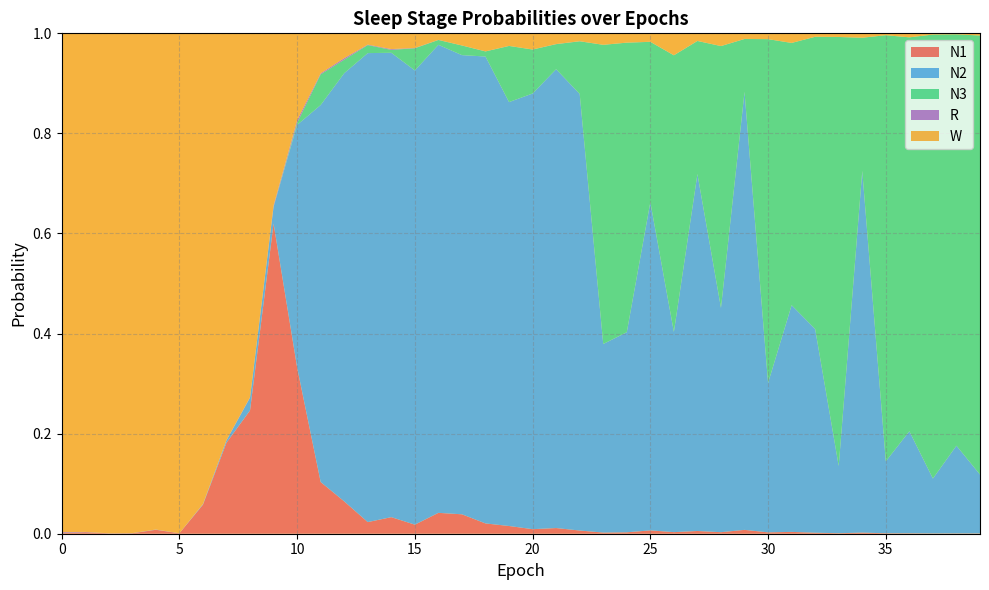

Reading left to right, extract all data points from this chart.

N1: 0=0.0	1=0.0	2=0.0	3=0.0	4=0.0	5=0.0	6=0.1	7=0.2	8=0.2	9=0.6	10=0.3	11=0.1	12=0.1	13=0.0	14=0.0	15=0.0	16=0.0	17=0.0	18=0.0	19=0.0	20=0.0	21=0.0	22=0.0	23=0.0	24=0.0	25=0.0	26=0.0	27=0.0	28=0.0	29=0.0	30=0.0	31=0.0	32=0.0	33=0.0	34=0.0	35=0.0	36=0.0	37=0.0	38=0.0	39=0.0
N2: 0=0.0	1=0.0	2=0.0	3=0.0	4=0.0	5=0.0	6=0.0	7=0.0	8=0.0	9=0.0	10=0.5	11=0.8	12=0.9	13=0.9	14=0.9	15=0.9	16=0.9	17=0.9	18=0.9	19=0.8	20=0.9	21=0.9	22=0.9	23=0.4	24=0.4	25=0.7	26=0.4	27=0.7	28=0.4	29=0.9	30=0.3	31=0.5	32=0.4	33=0.1	34=0.7	35=0.1	36=0.2	37=0.1	38=0.2	39=0.1
N3: 0=0.0	1=0.0	2=0.0	3=0.0	4=0.0	5=0.0	6=0.0	7=0.0	8=0.0	9=0.0	10=0.0	11=0.1	12=0.0	13=0.0	14=0.0	15=0.0	16=0.0	17=0.0	18=0.0	19=0.1	20=0.1	21=0.1	22=0.1	23=0.6	24=0.6	25=0.3	26=0.6	27=0.3	28=0.5	29=0.1	30=0.7	31=0.5	32=0.6	33=0.9	34=0.3	35=0.9	36=0.8	37=0.9	38=0.8	39=0.9
R: 0=0.0	1=0.0	2=0.0	3=0.0	4=0.0	5=0.0	6=0.0	7=0.0	8=0.0	9=0.0	10=0.0	11=0.0	12=0.0	13=0.0	14=0.0	15=0.0	16=0.0	17=0.0	18=0.0	19=0.0	20=0.0	21=0.0	22=0.0	23=0.0	24=0.0	25=0.0	26=0.0	27=0.0	28=0.0	29=0.0	30=0.0	31=0.0	32=0.0	33=0.0	34=0.0	35=0.0	36=0.0	37=0.0	38=0.0	39=0.0
W: 0=1.0	1=1.0	2=1.0	3=1.0	4=1.0	5=1.0	6=0.9	7=0.8	8=0.7	9=0.3	10=0.2	11=0.1	12=0.0	13=0.0	14=0.0	15=0.0	16=0.0	17=0.0	18=0.0	19=0.0	20=0.0	21=0.0	22=0.0	23=0.0	24=0.0	25=0.0	26=0.0	27=0.0	28=0.0	29=0.0	30=0.0	31=0.0	32=0.0	33=0.0	34=0.0	35=0.0	36=0.0	37=0.0	38=0.0	39=0.0